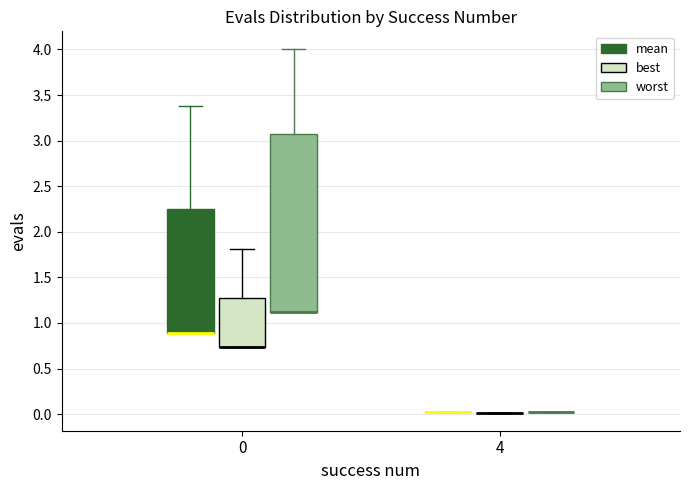

Reading left to right, transcribe this box plot: for each box, give where its median line is, the range the box spans, and where its two whiskers end, as read against the y-axis. The values are not printed on the chart, so give them approximately, as read against the axis.

0 (mean): median 0.90 (drawn on the box's lower edge), box 0.90 to 2.25, whiskers 0.90 to 3.40
0 (best): median 0.75 (drawn on the box's lower edge), box 0.75 to 1.25, whiskers 0.75 to 1.80
0 (worst): median 1.10 (drawn on the box's lower edge), box 1.10 to 3.05, whiskers 1.10 to 4.00
4 (mean): box collapsed to a line at 0.00, whiskers 0.00 to 0.00
4 (best): box collapsed to a line at 0.00, whiskers 0.00 to 0.00
4 (worst): box collapsed to a line at 0.00, whiskers 0.00 to 0.00